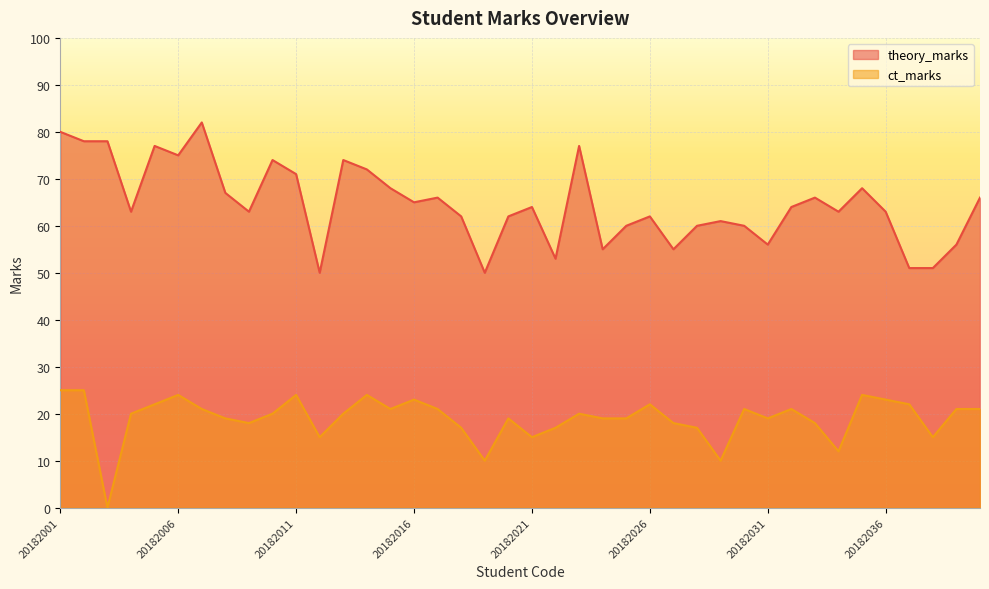

Reading right to left, extract all data points from this chart.

theory_marks: 20182041=66	20182039=56	20182038=51	20182037=51	20182036=63	20182035=68	20182034=63	20182033=66	20182032=64	20182031=56	20182030=60	20182029=61	20182028=60	20182027=55	20182026=62	20182025=60	20182024=55	20182023=77	20182022=53	20182021=64	20182020=62	20182019=50	20182018=62	20182017=66	20182016=65	20182015=68	20182014=72	20182013=74	20182012=50	20182011=71	20182010=74	20182009=63	20182008=67	20182007=82	20182006=75	20182005=77	20182004=63	20182003=78	20182002=78	20182001=80
ct_marks: 20182041=21	20182039=21	20182038=15	20182037=22	20182036=23	20182035=24	20182034=12	20182033=18	20182032=21	20182031=19	20182030=21	20182029=10	20182028=17	20182027=18	20182026=22	20182025=19	20182024=19	20182023=20	20182022=17	20182021=15	20182020=19	20182019=10	20182018=17	20182017=21	20182016=23	20182015=21	20182014=24	20182013=20	20182012=15	20182011=24	20182010=20	20182009=18	20182008=19	20182007=21	20182006=24	20182005=22	20182004=20	20182003=0	20182002=25	20182001=25